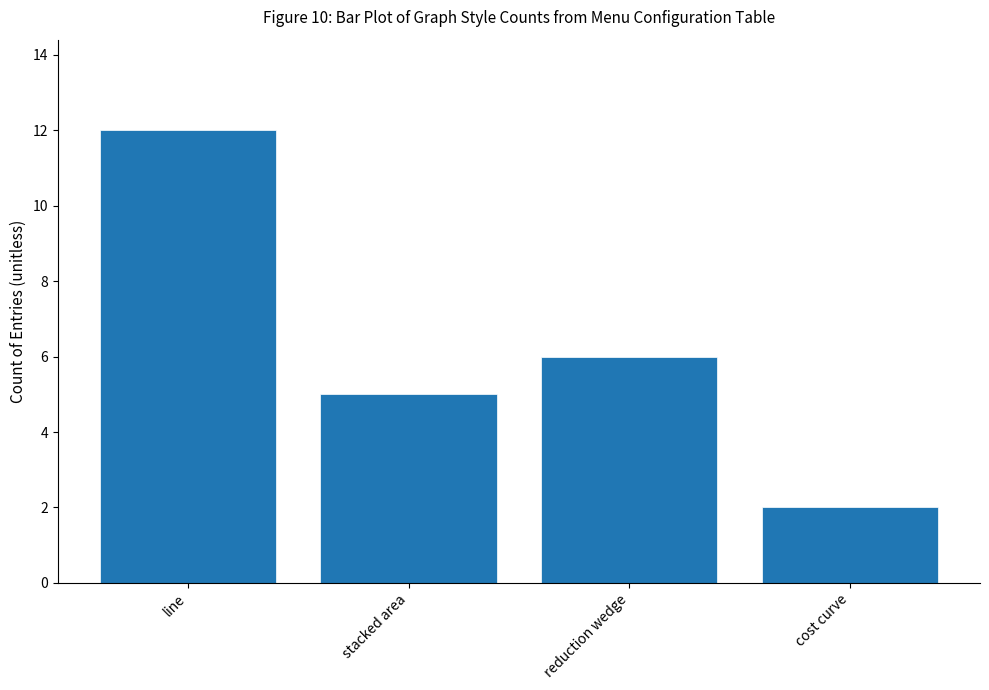

At which label does the data first exceed 6?

line